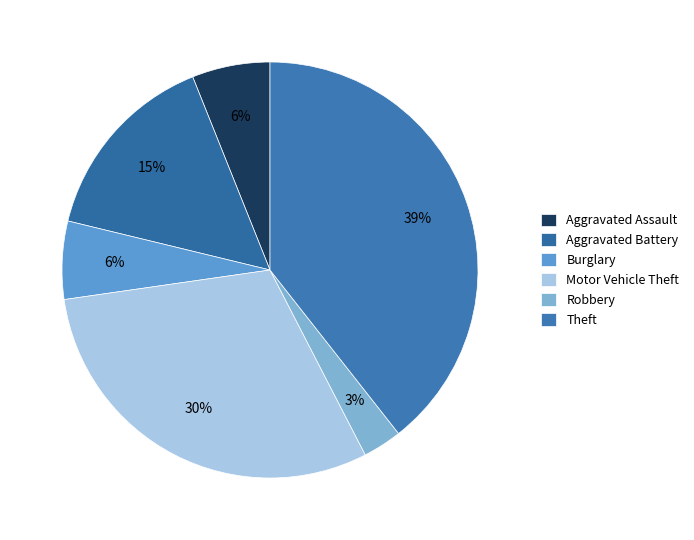

To the nearest percent, what is the difference between the largest and smallest slice percentages?

36%